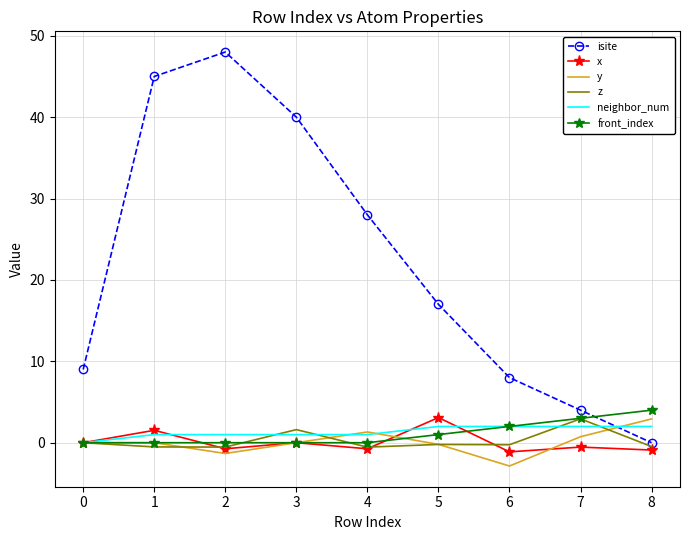

What are all the series names shown in the legend?

isite, x, y, z, neighbor_num, front_index